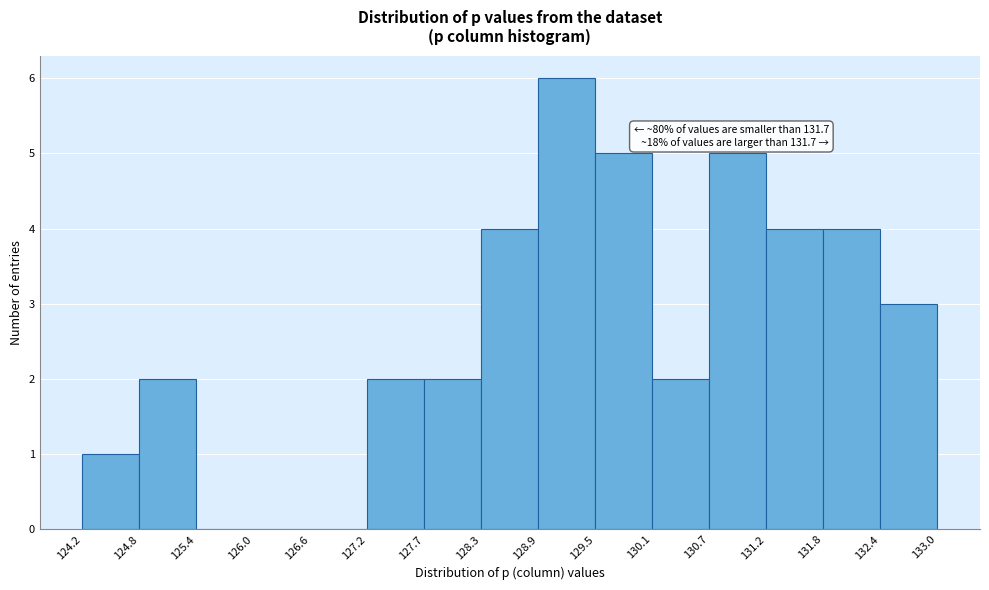

Which range on the x-axis has the tallest bar?

128.9 to 129.5